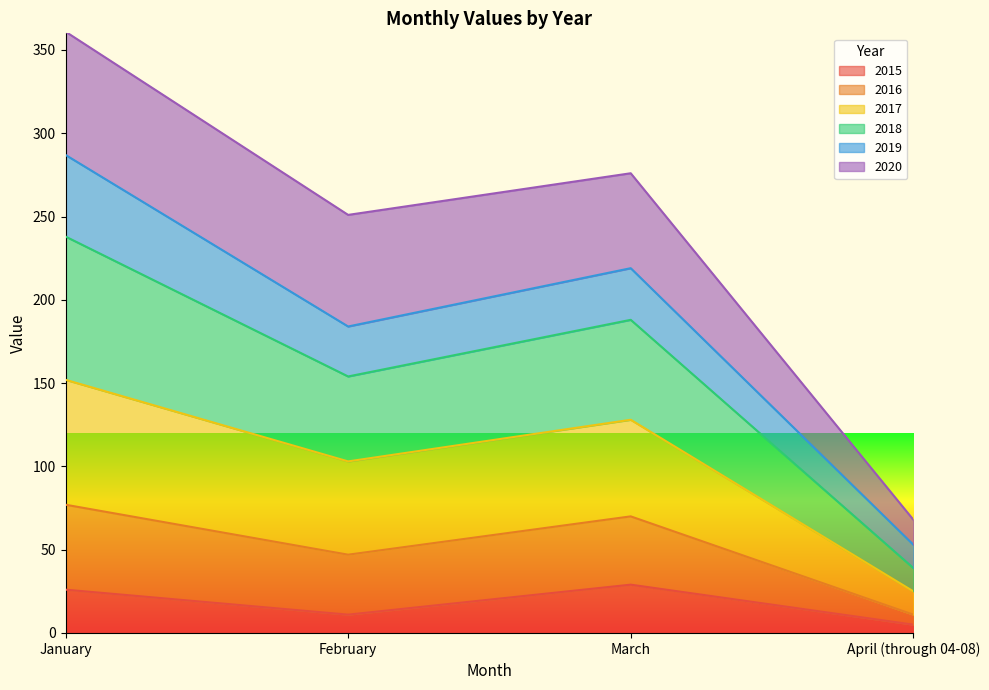

The 2015 series shows 29 at March. True or false?

True